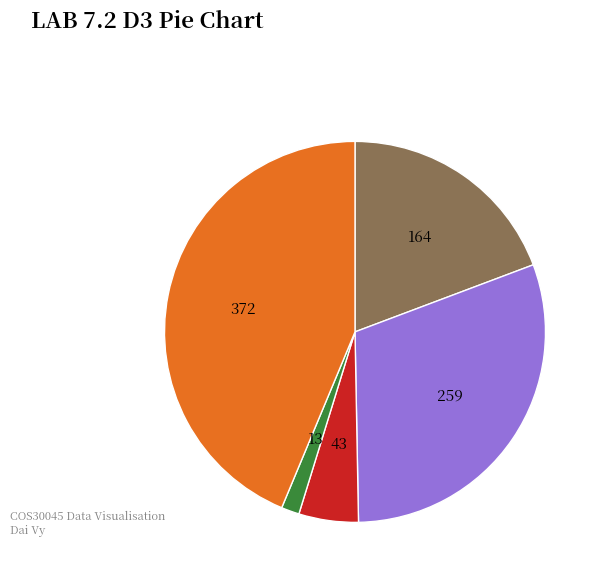

Is there any slice that represents more than half of the pie?

No